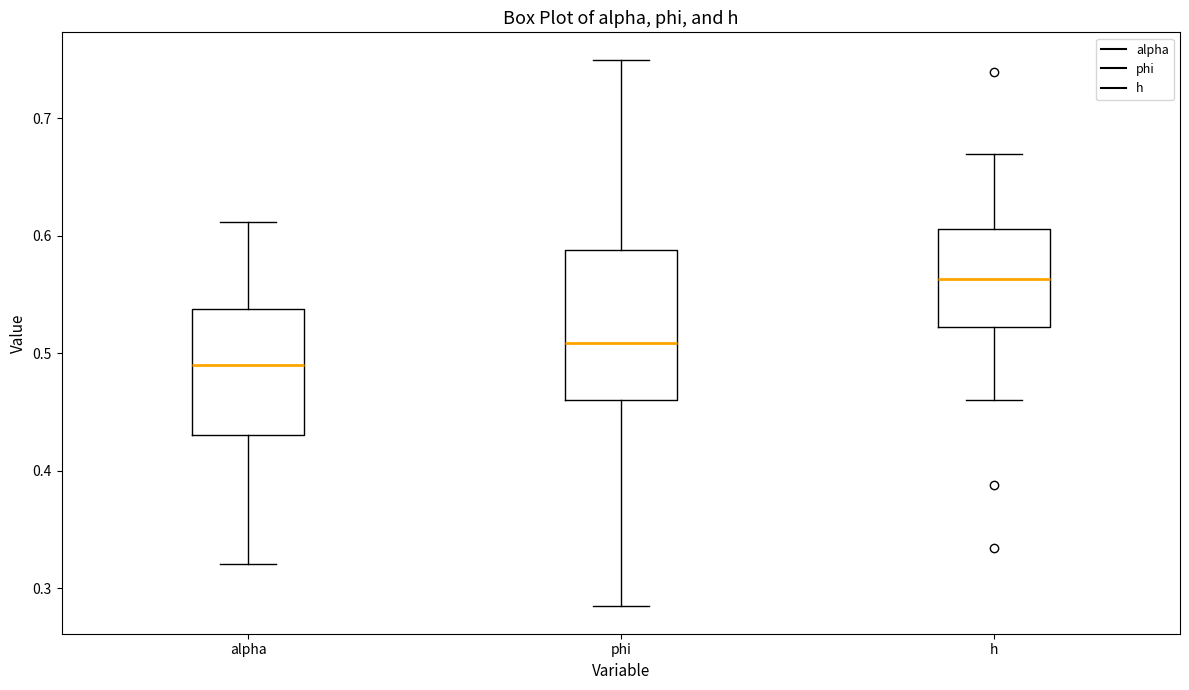

Which box's median line is the highest?

h